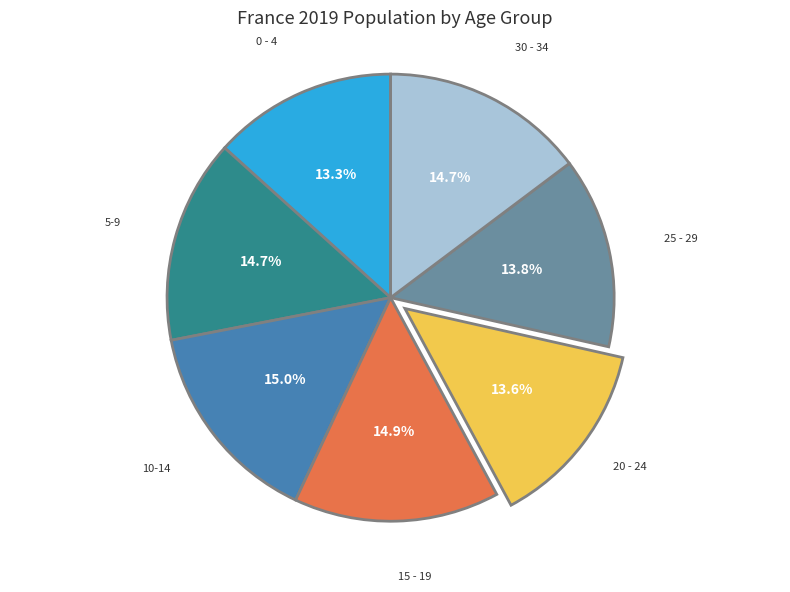

To the nearest percent, what percentage of the pie is 20 - 24?

14%